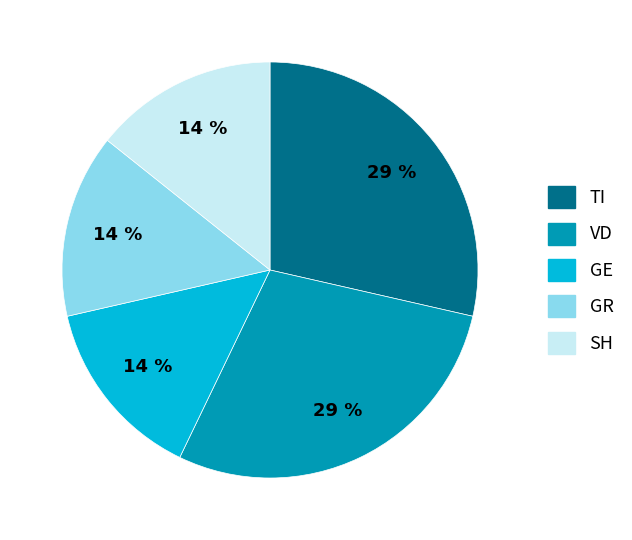

Does any single category account for the majority?

No